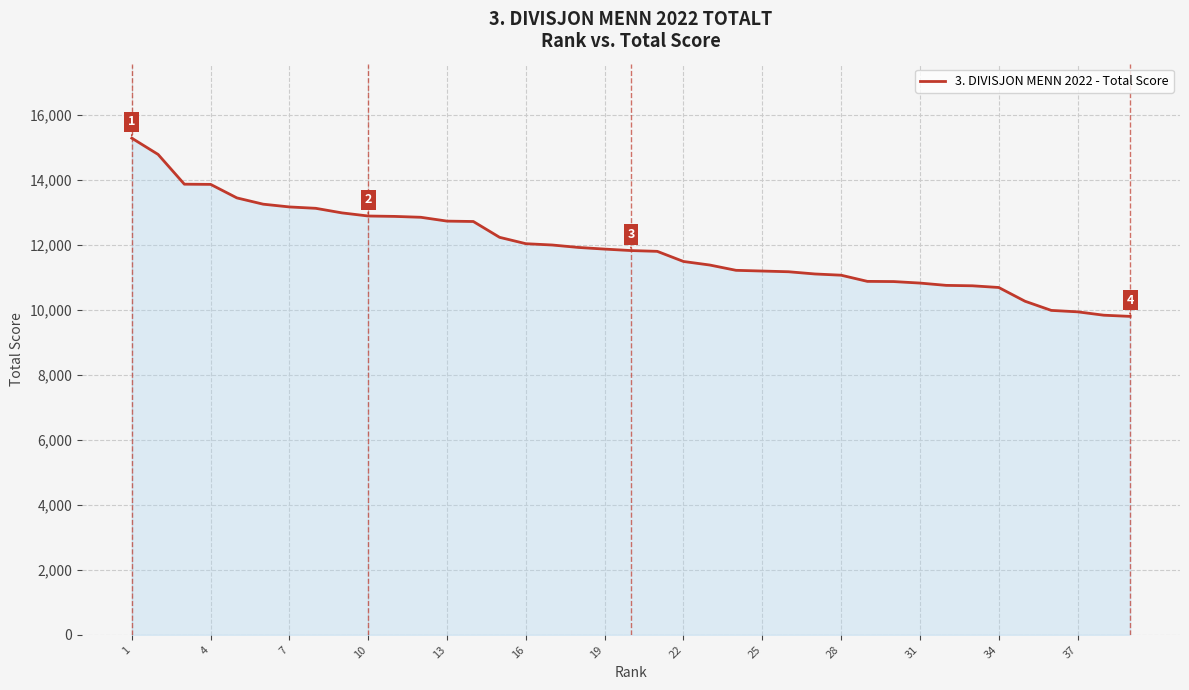

What is the difference between the maximum and minimum values?

5483